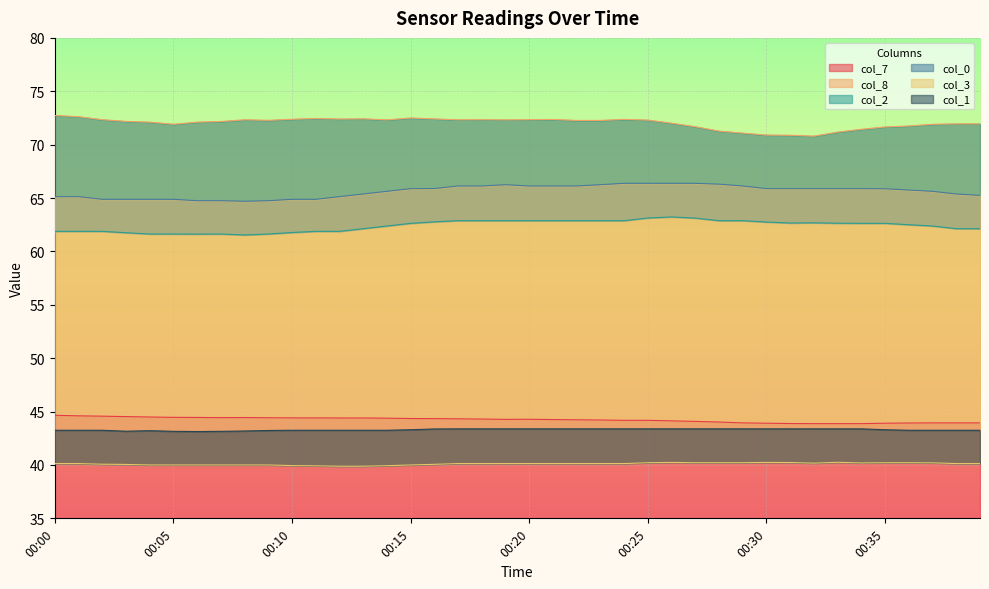

How many interior local valleys does the col_0 series have?

1